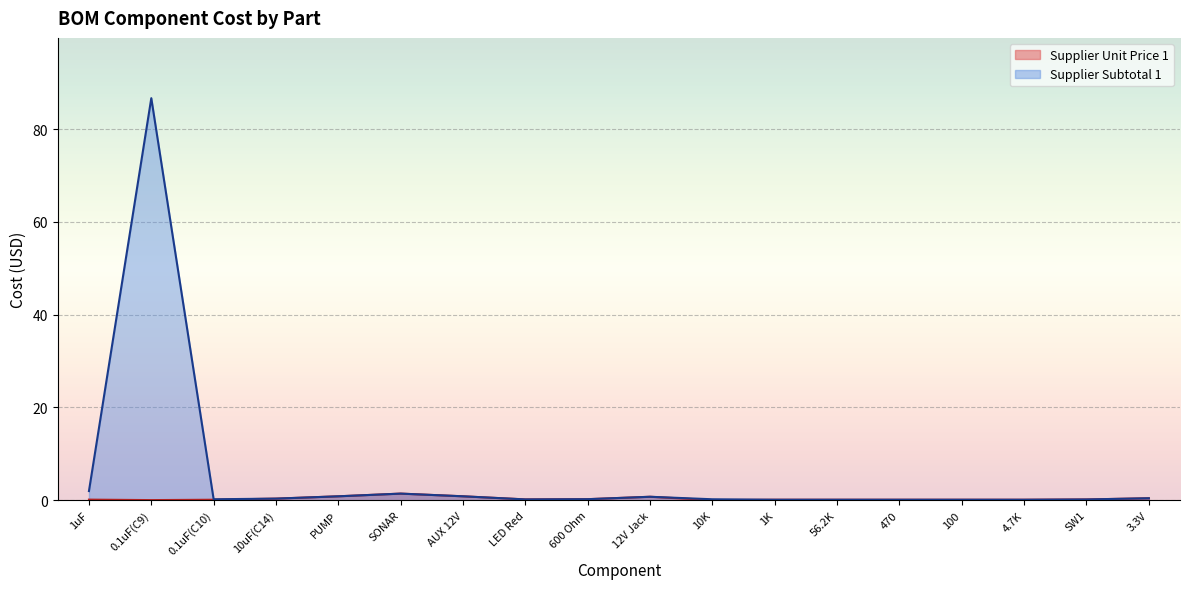

Is it true that Supplier Unit Price 1 equals 0.2 at 10uF(C14)?

False